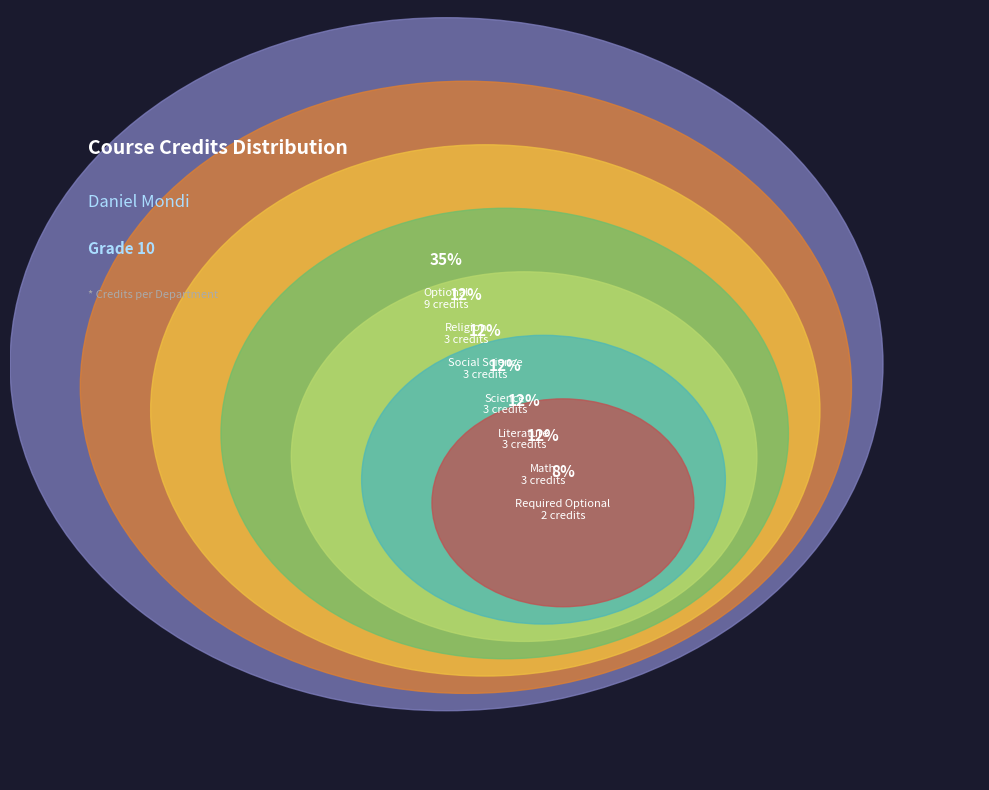

What percentage is the Religion slice, to the nearest percent?

12%